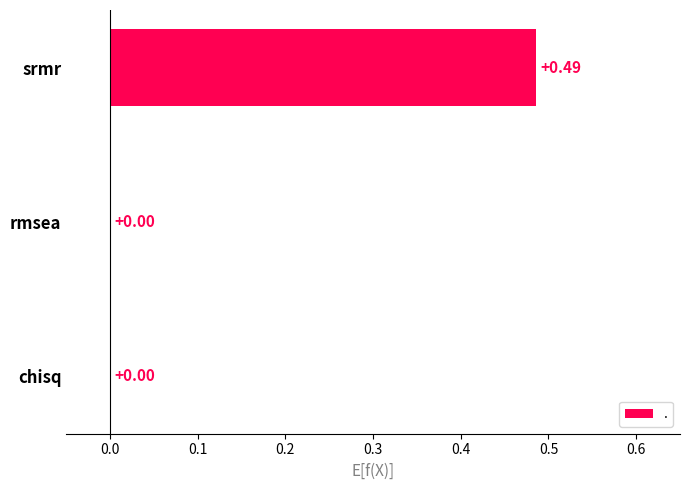

Which category has the highest value across all series?

srmr